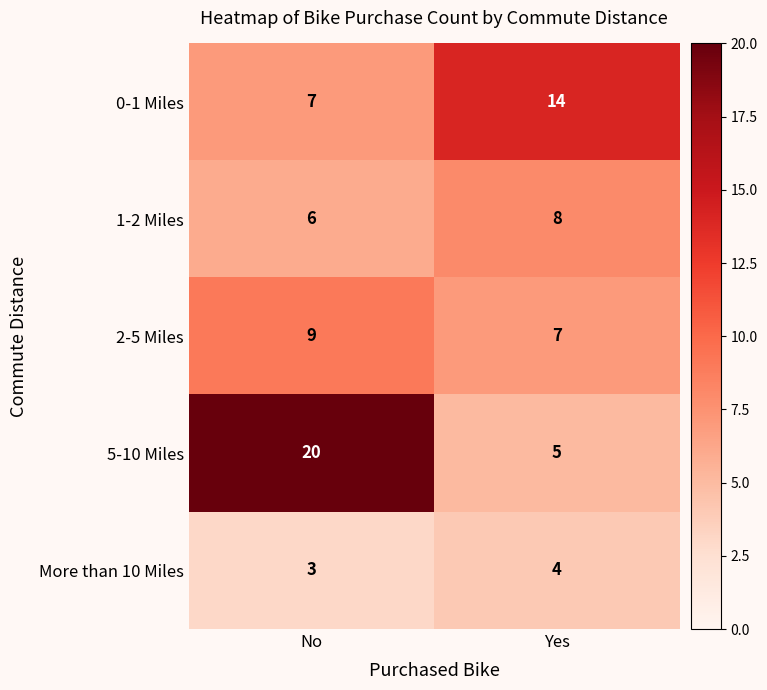

What is the sum of all 2-5 Miles values?

16